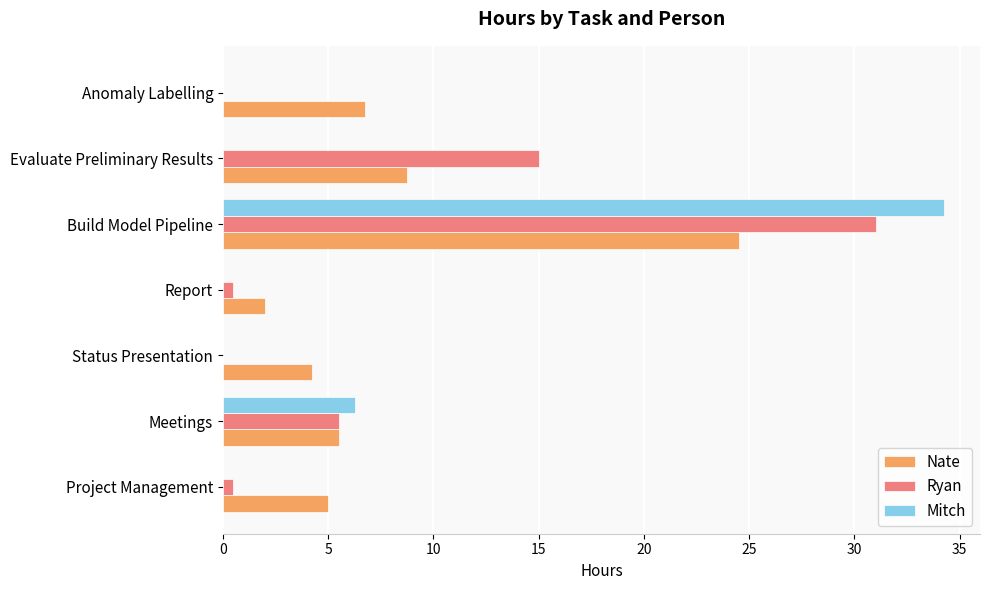

At which label does Ryan reach its peak?

Build Model Pipeline